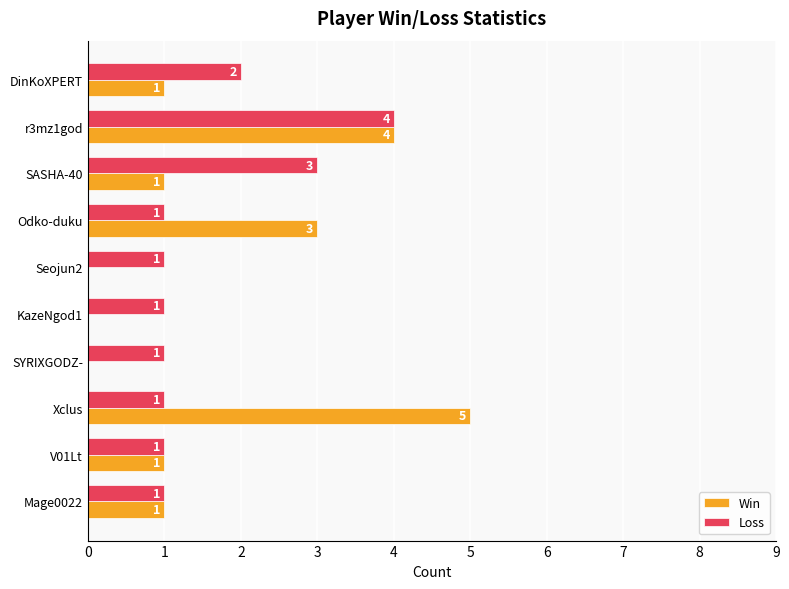

At which category is the sum across all series the highest?

r3mz1god